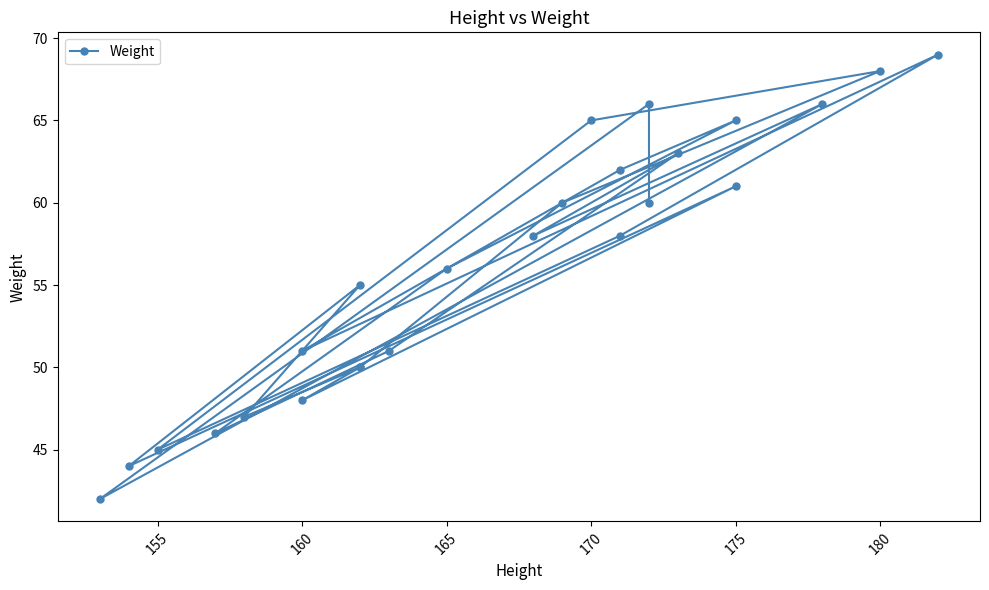

Where does the data first go above 58?

175